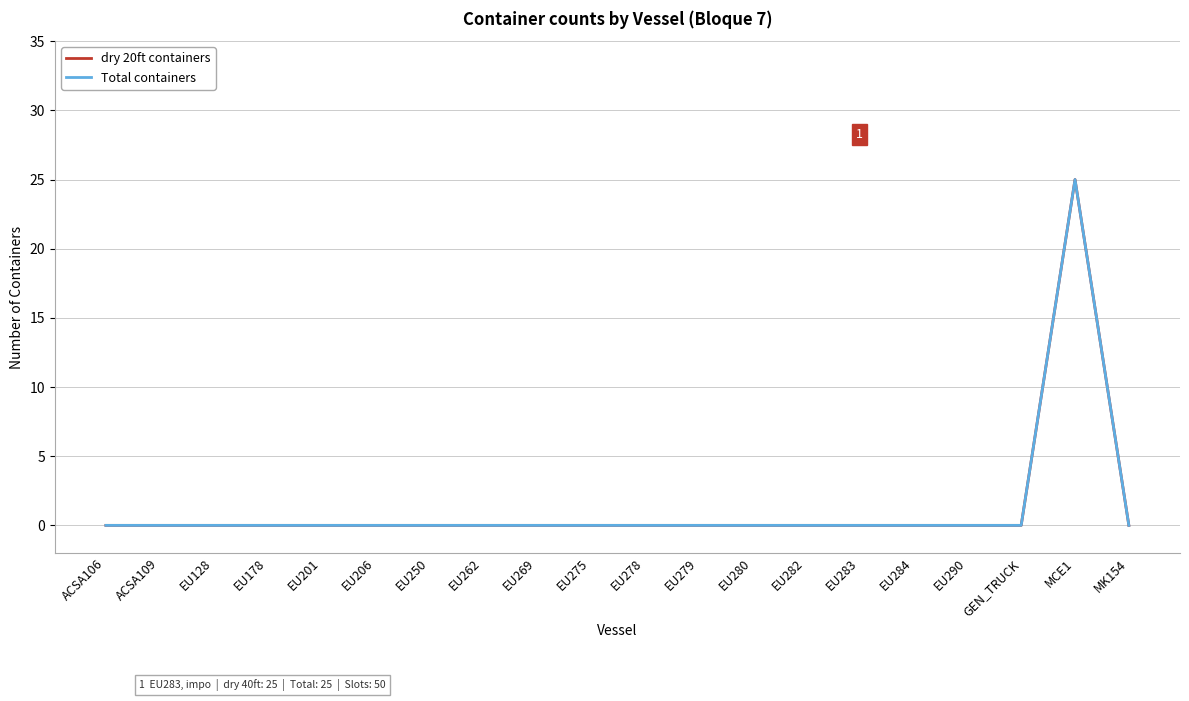

Which series has the widest spread of values?

dry 20ft containers